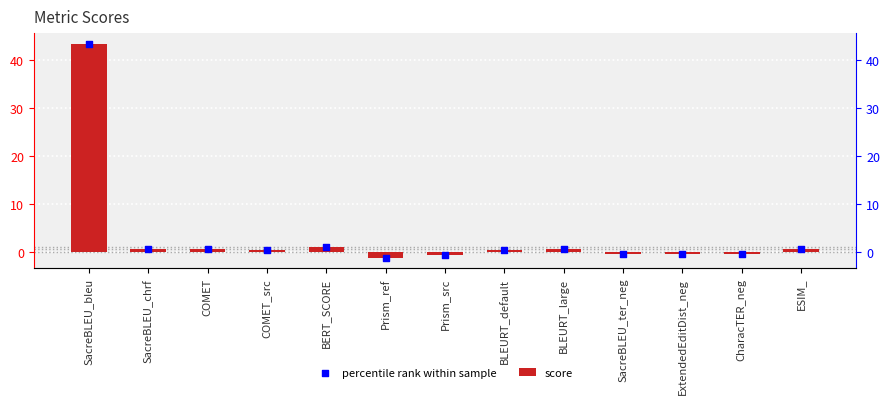

Which series has the widest spread of Y values?

score